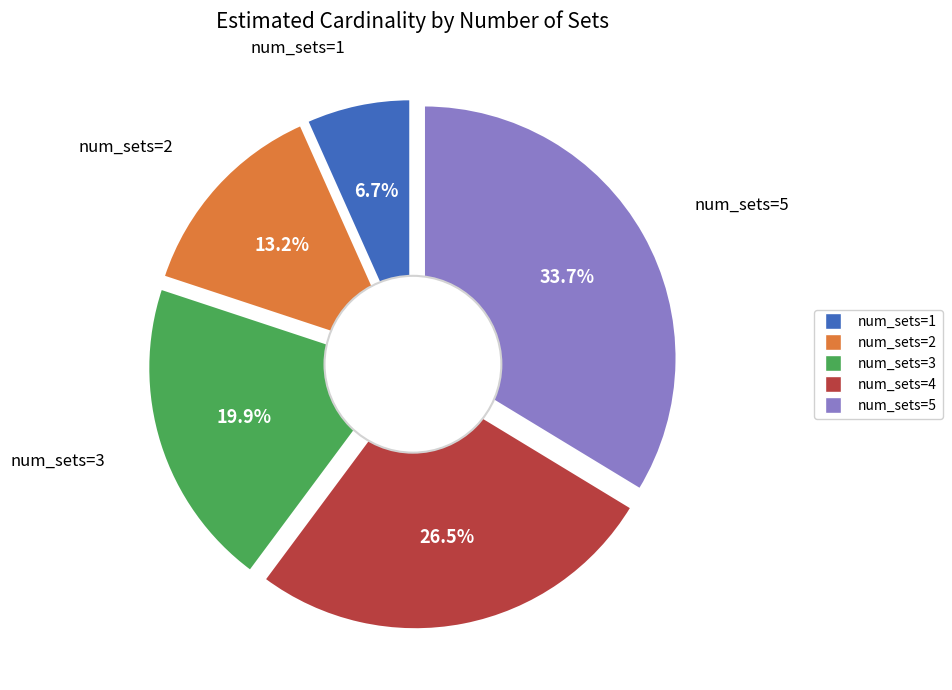

Does 10 account for over 50% of the chart?

No